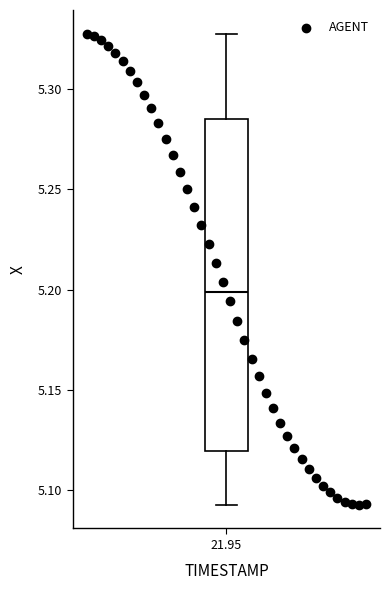

What is the range of X values (max minus min)?

3.9